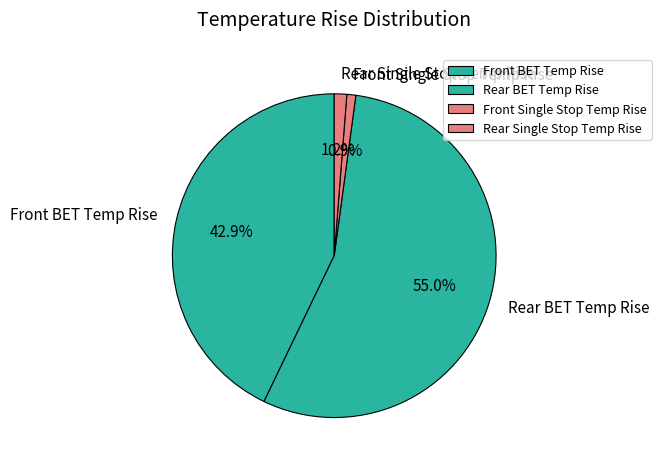

What is the total percentage of Front BET Temp Rise and Front Single Stop Temp Rise?

43.8%